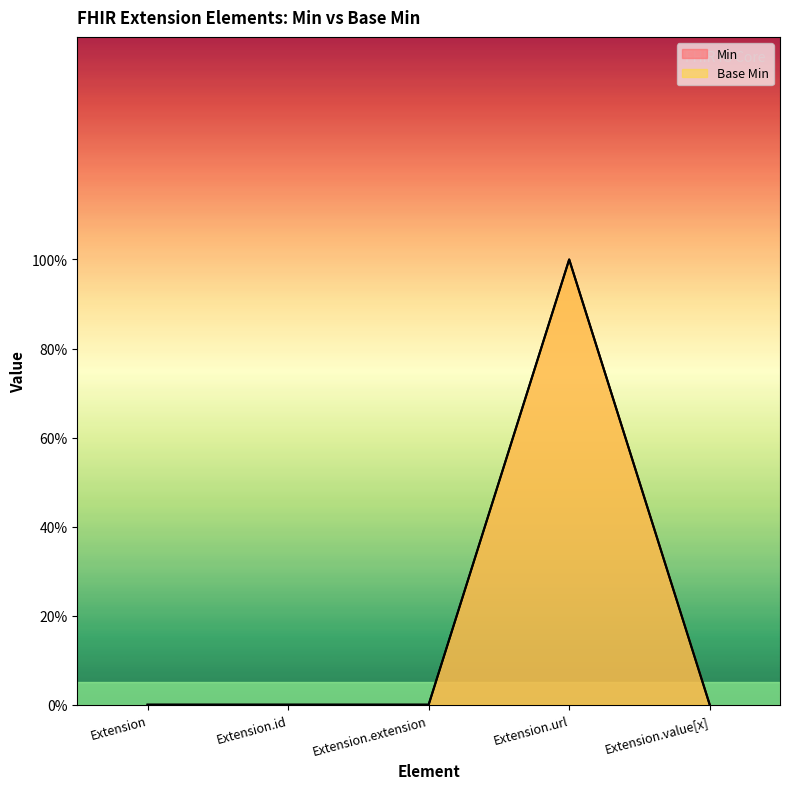

How many lines are shown in the chart?

2